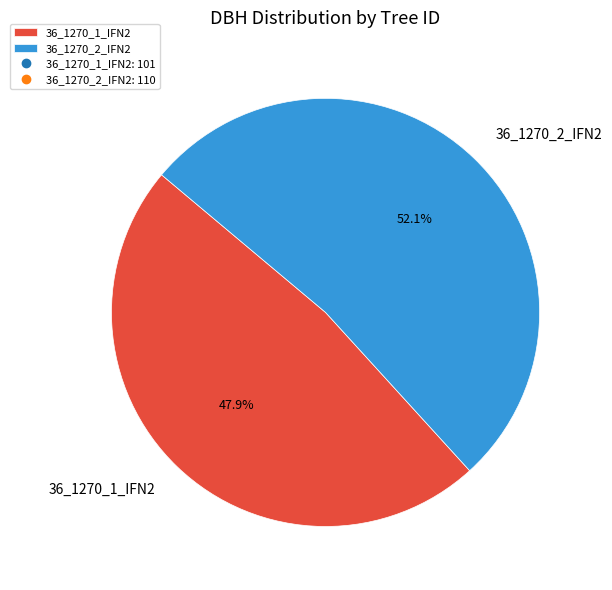

True or false: 36_1270_1_IFN2 accounts for 42% of the total.

False